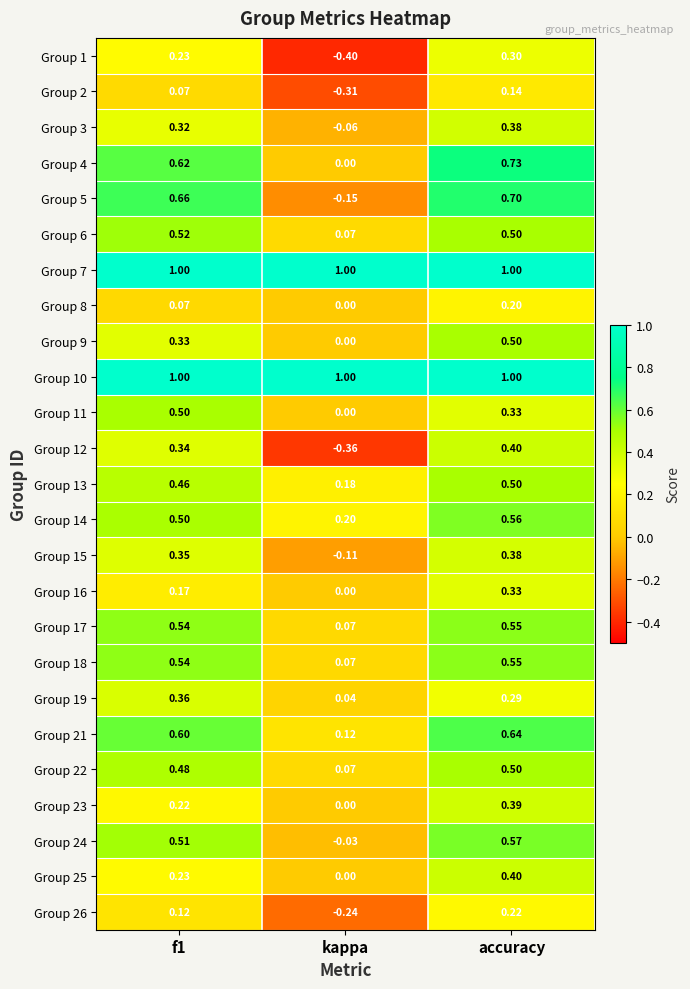

Where is Group 18 nearest to the value 0?

kappa